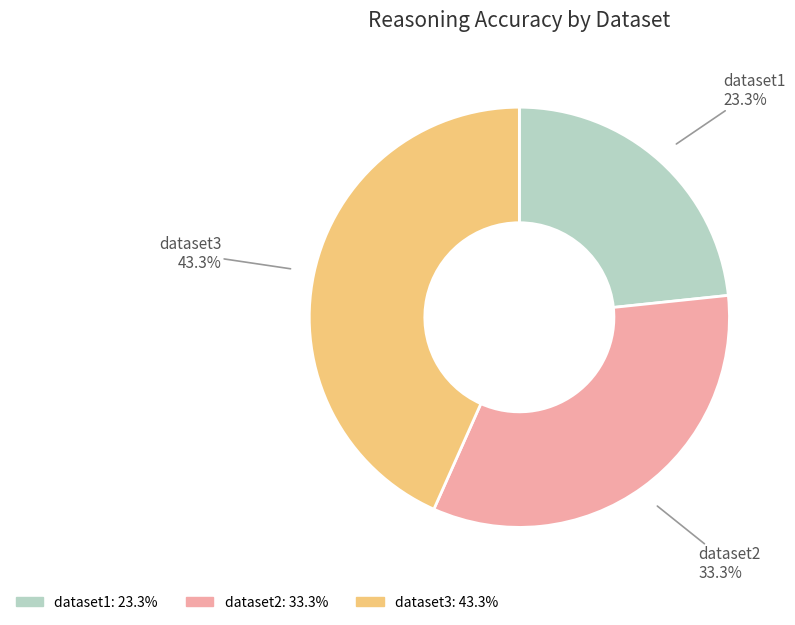

Count the number of slices in the pie.

3